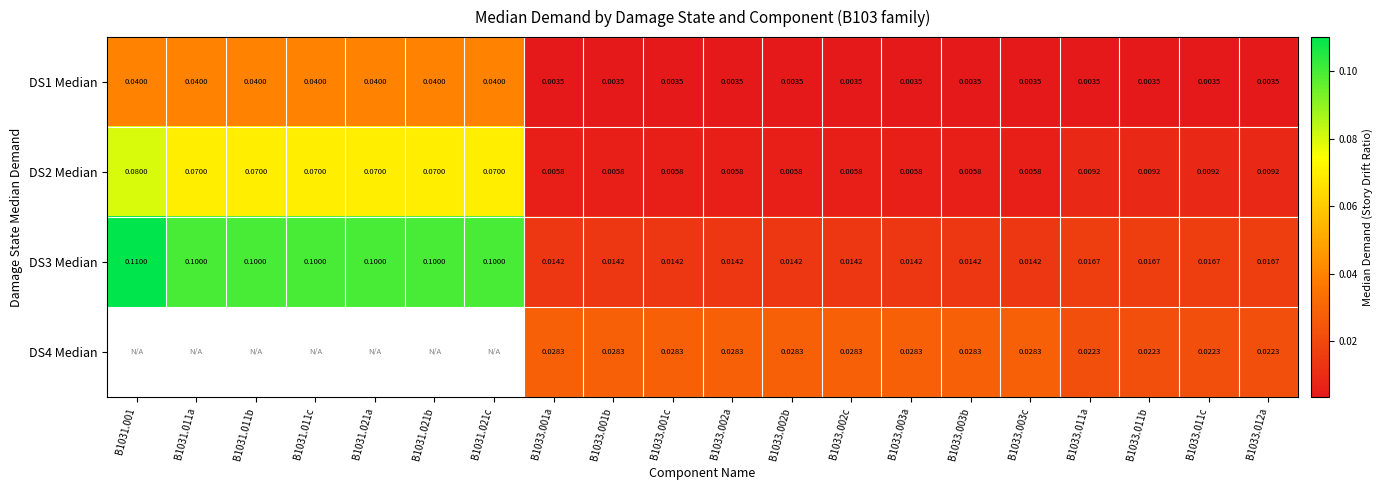

At how many categories does at least one series exceed 0?

20